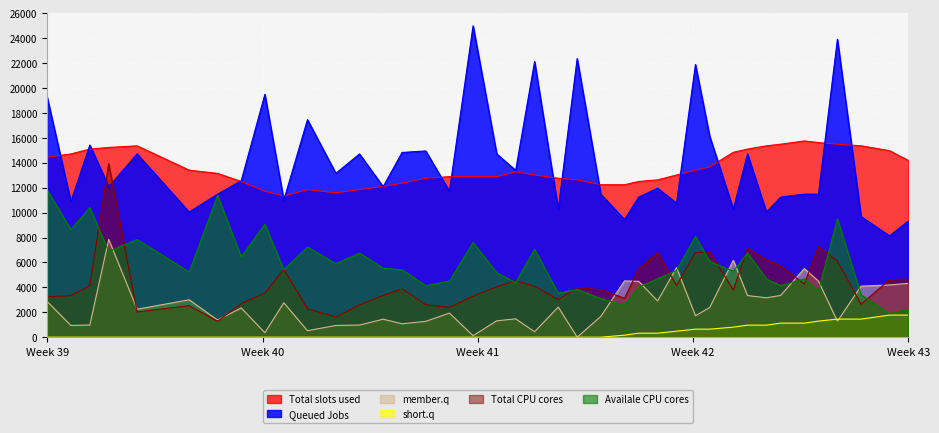

What are all the series names shown in the legend?

Total slots used, Queued Jobs, member.q, short.q, Total CPU cores, Availale CPU cores